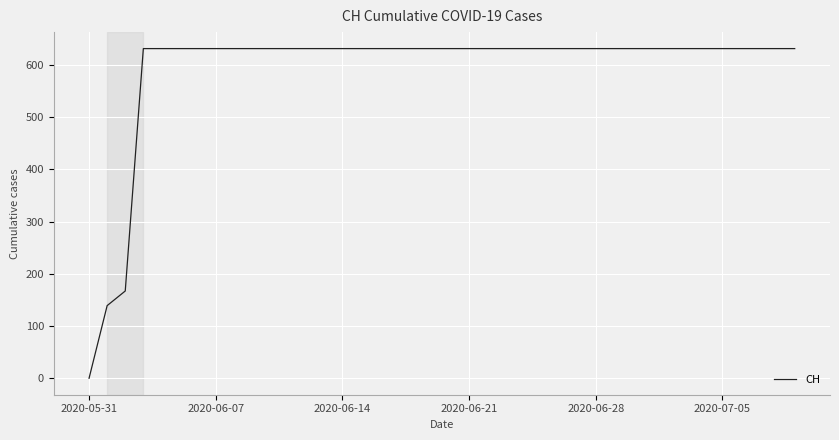

What is the maximum value shown in the chart?

631